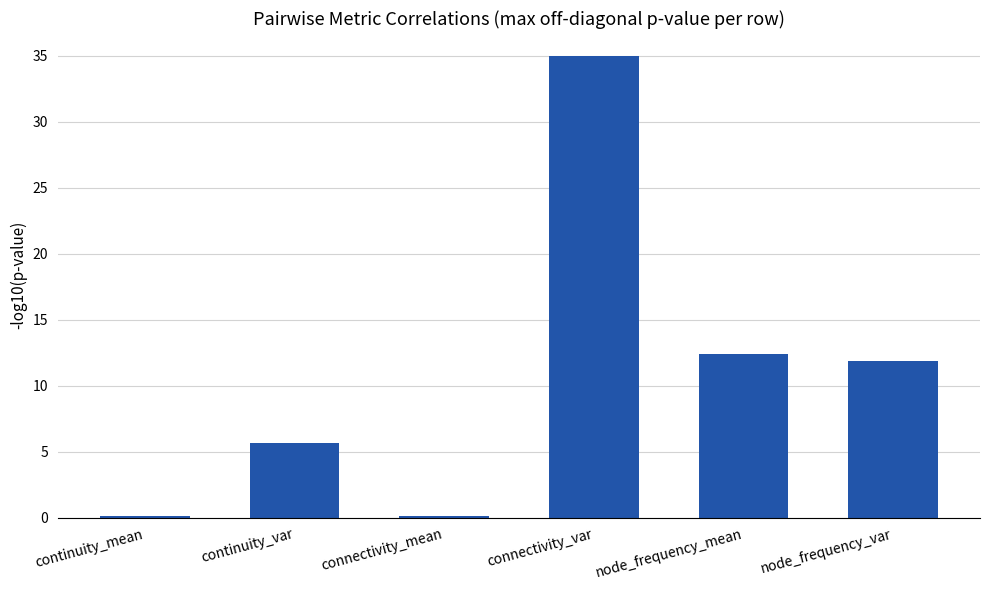

What is the change in value from node_frequency_mean to node_frequency_var?

-0.5